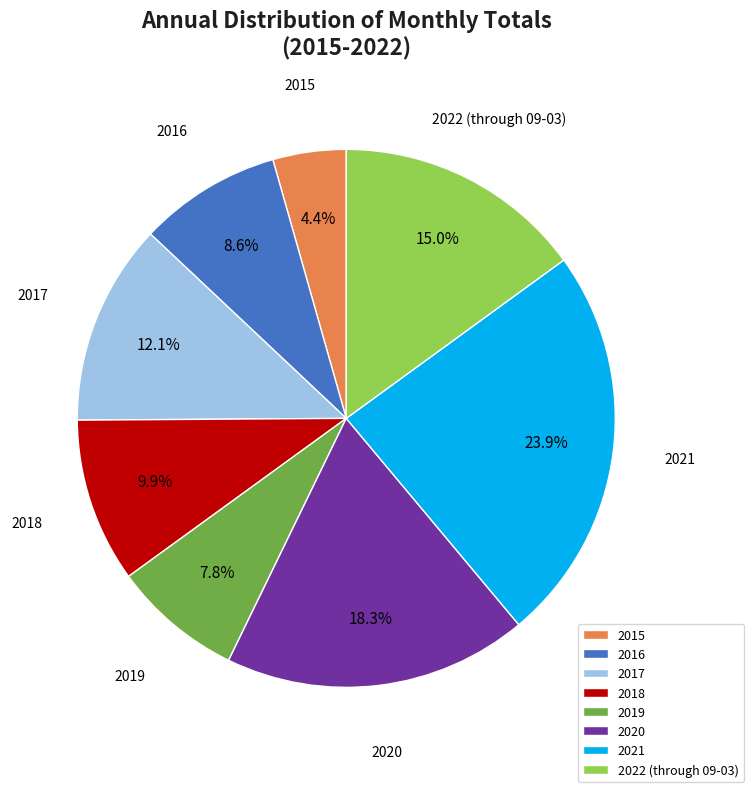

Does any single category account for the majority?

No